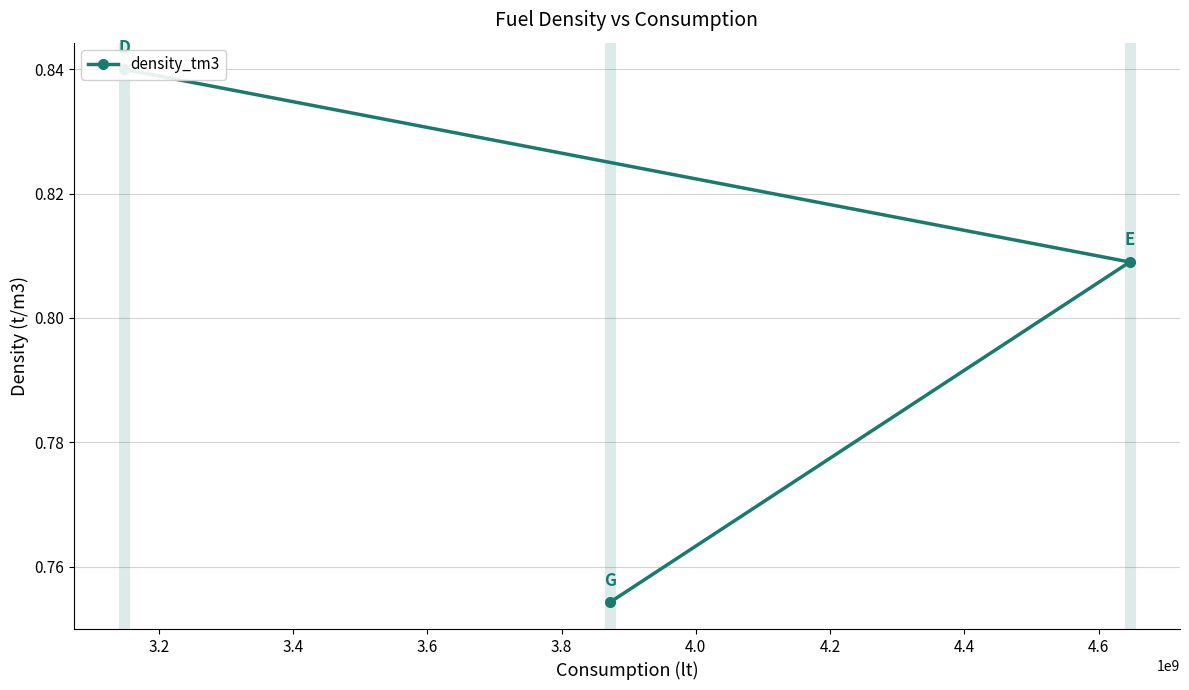

What is the average value?

0.8